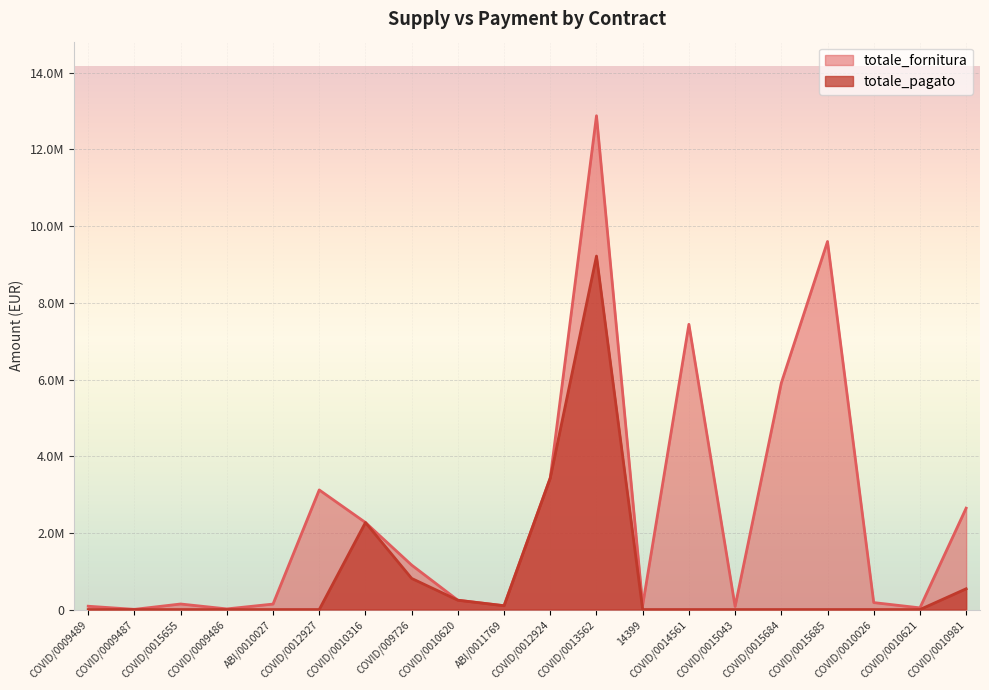

What are all the series names shown in the legend?

totale_fornitura, totale_pagato